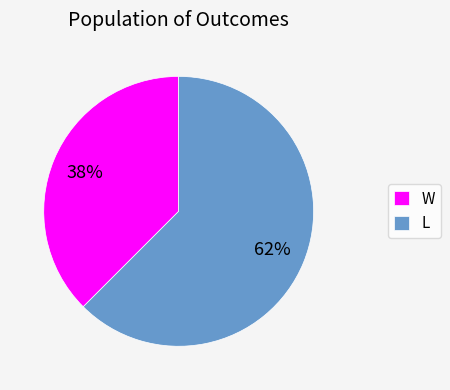

Do W and L together represent more than half of the pie?

Yes